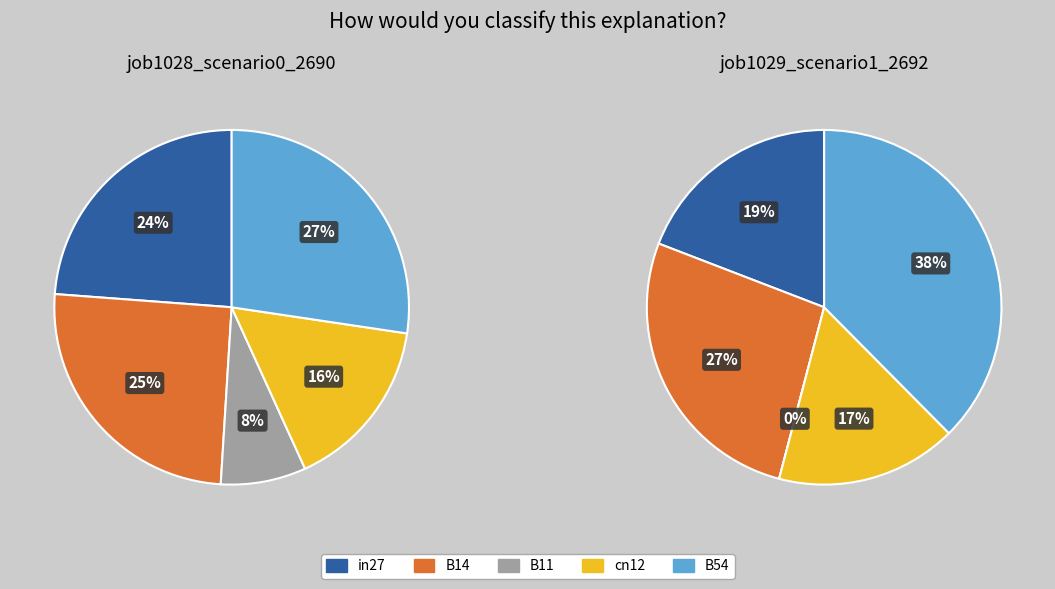

Is the sum of cn12 and B54 greater than half?

No